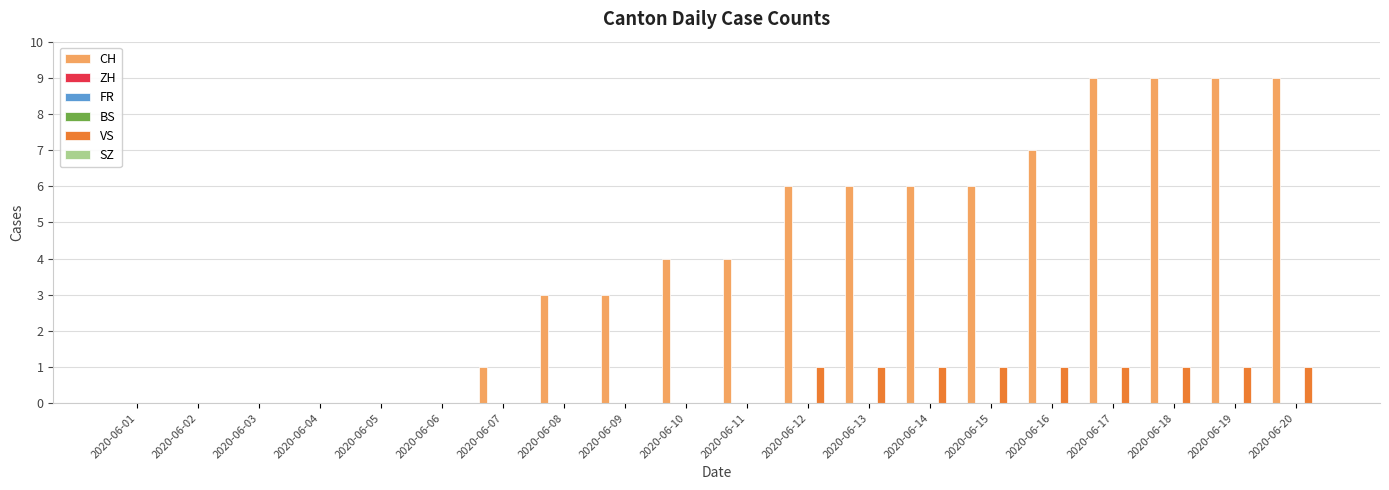

Rank the categories by BS value from lowest to highest.

2020-06-01, 2020-06-02, 2020-06-03, 2020-06-04, 2020-06-05, 2020-06-06, 2020-06-07, 2020-06-08, 2020-06-09, 2020-06-10, 2020-06-11, 2020-06-12, 2020-06-13, 2020-06-14, 2020-06-15, 2020-06-16, 2020-06-17, 2020-06-18, 2020-06-19, 2020-06-20